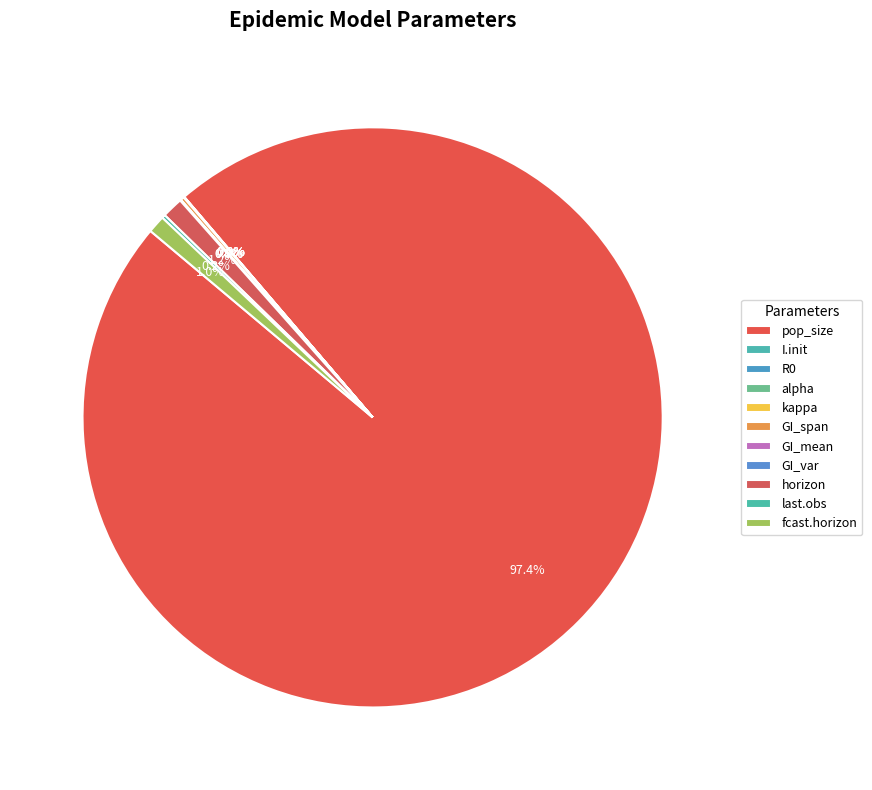

To the nearest percent, what is the difference between the largest and smallest slice percentages?

97%